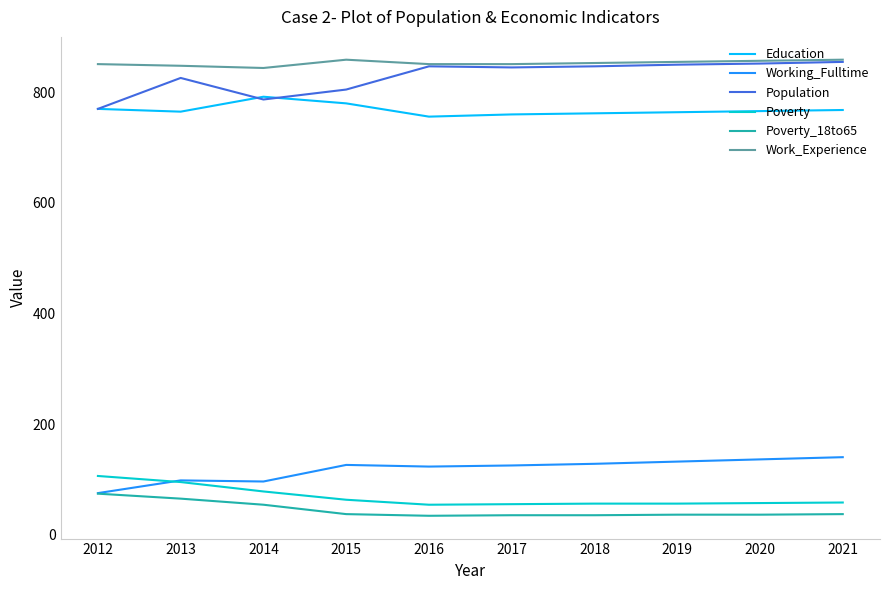

What is the total value across all series at 2017?

2671